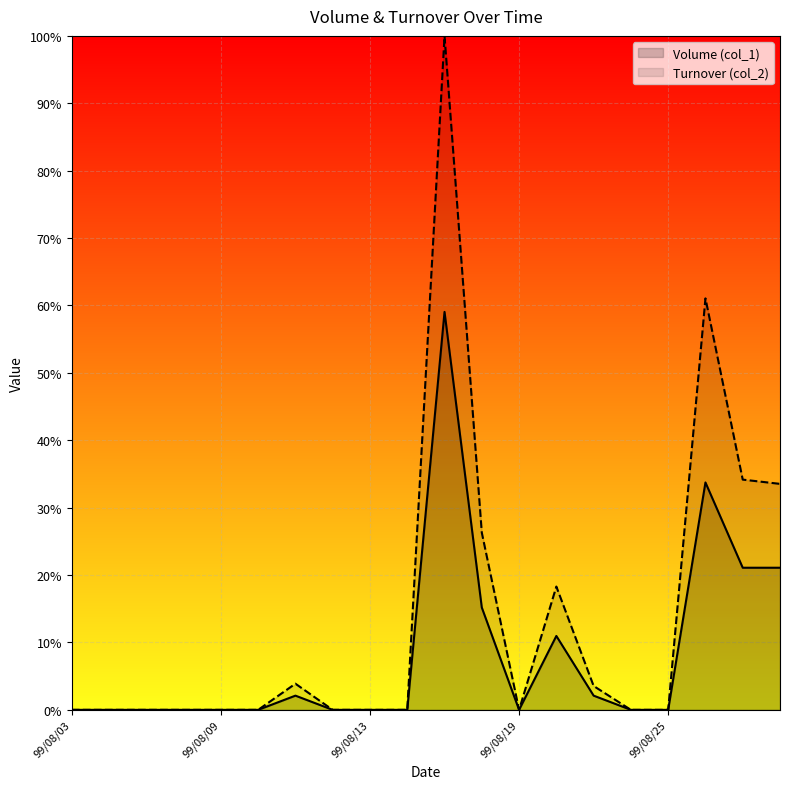

What is the difference between the Volume (col_1) values at 99/08/17 and 99/08/13?

0.6